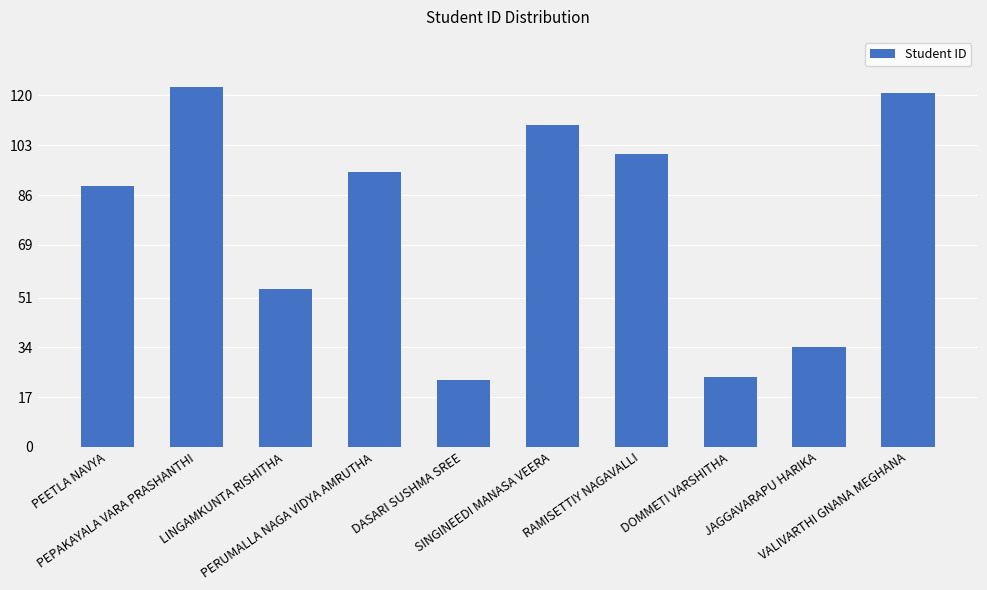

What is the average value?

77